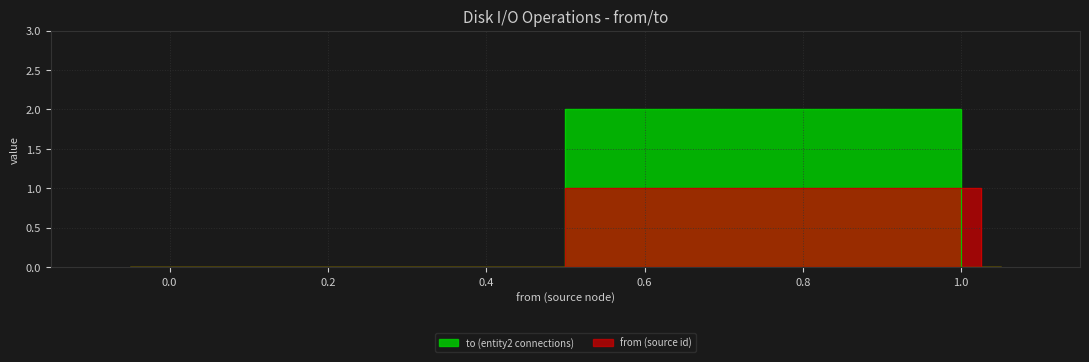

Where is the data nearest to the value 1?

1